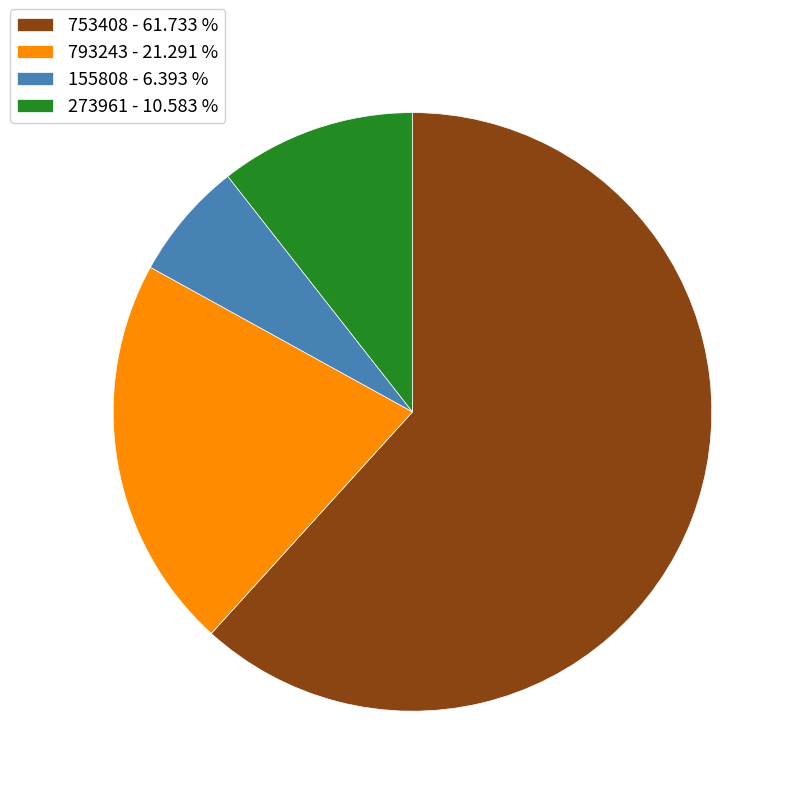

What is the ratio of the value at 793243 to the value at 155808?

3.3